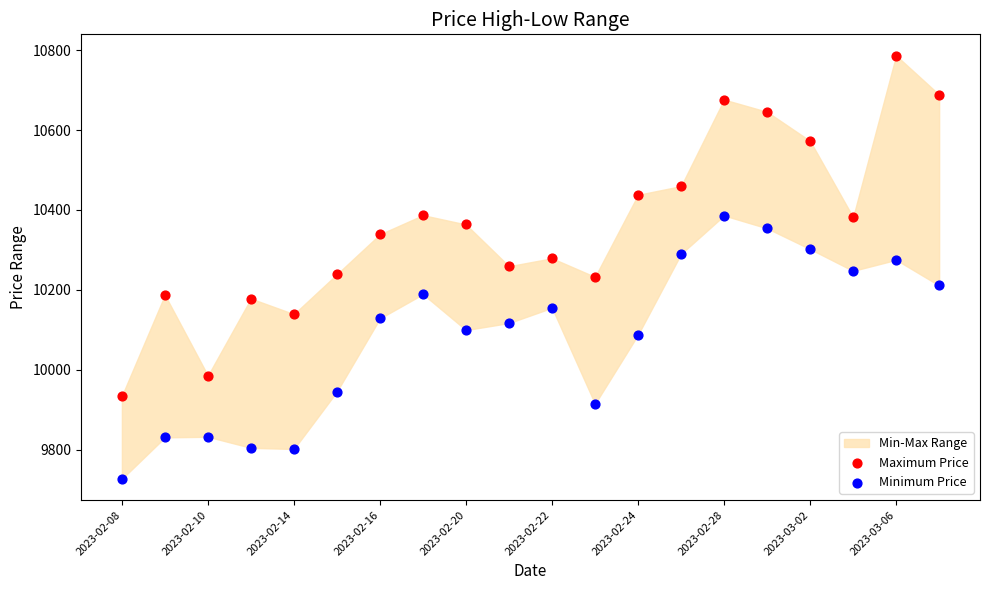

In the Minimum Price series, what Y value is closest to 10056?

10087.6